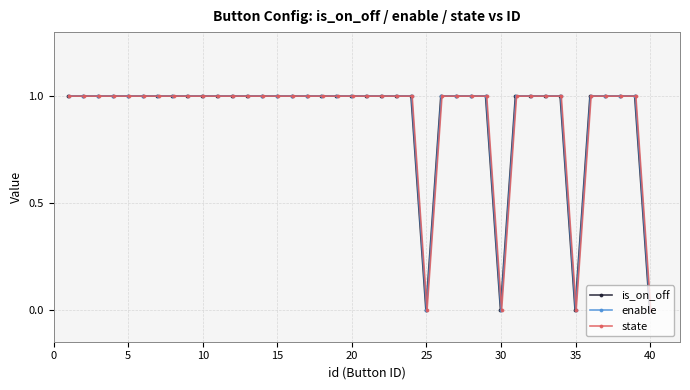

What is the difference between the second highest and second lowest values in the is_on_off series?

1